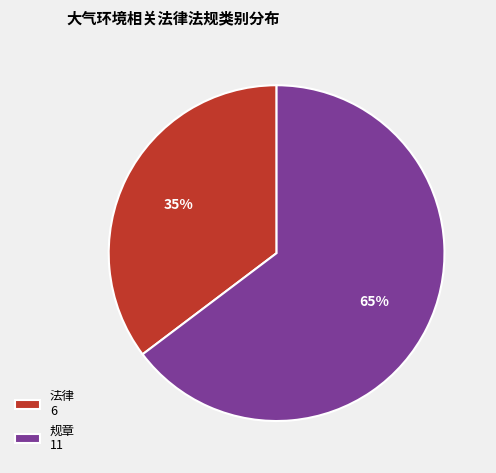

To the nearest percent, what percentage of the pie is 法律?

35%